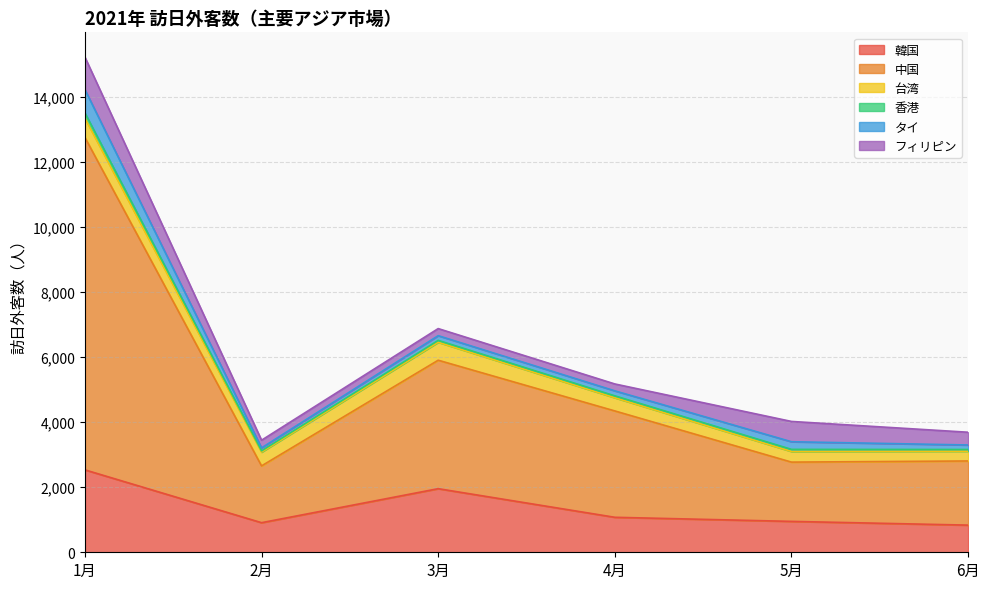

In フィリピン, how many points are lower than both neighbors (excluding endpoints)?

1